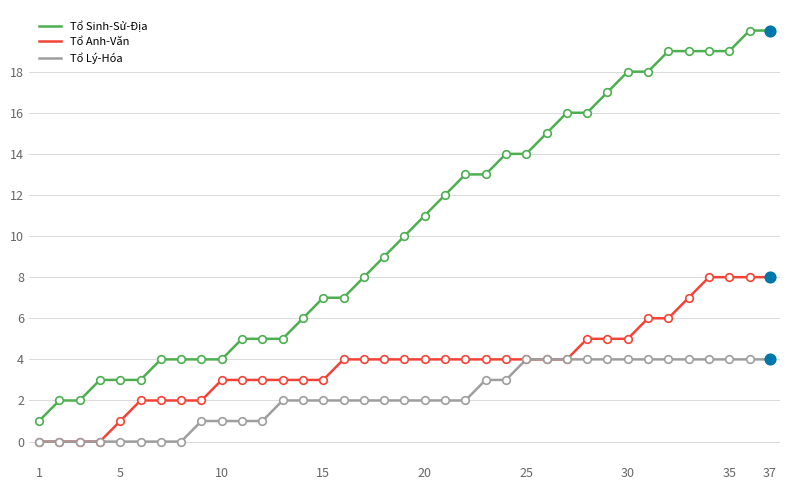

Which series has the widest spread of values?

Tổ Sinh-Sử-Địa